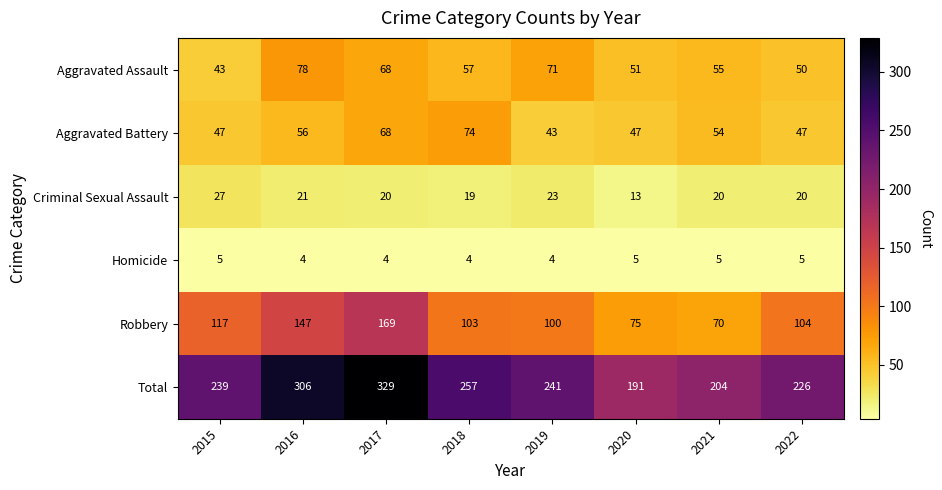

Count the Aggravated Battery values in the range 47 to 68.

6